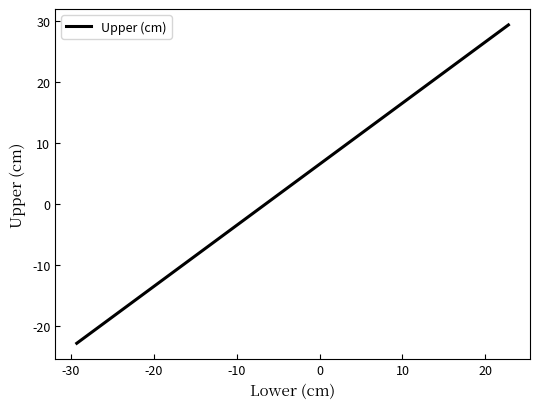

Count the number of data series in this chart.

1